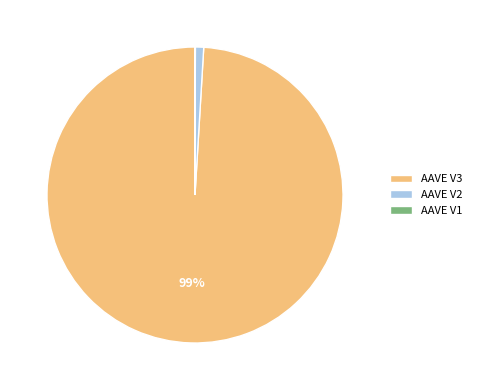

Which slice represents more than half of the pie?

AAVE V3